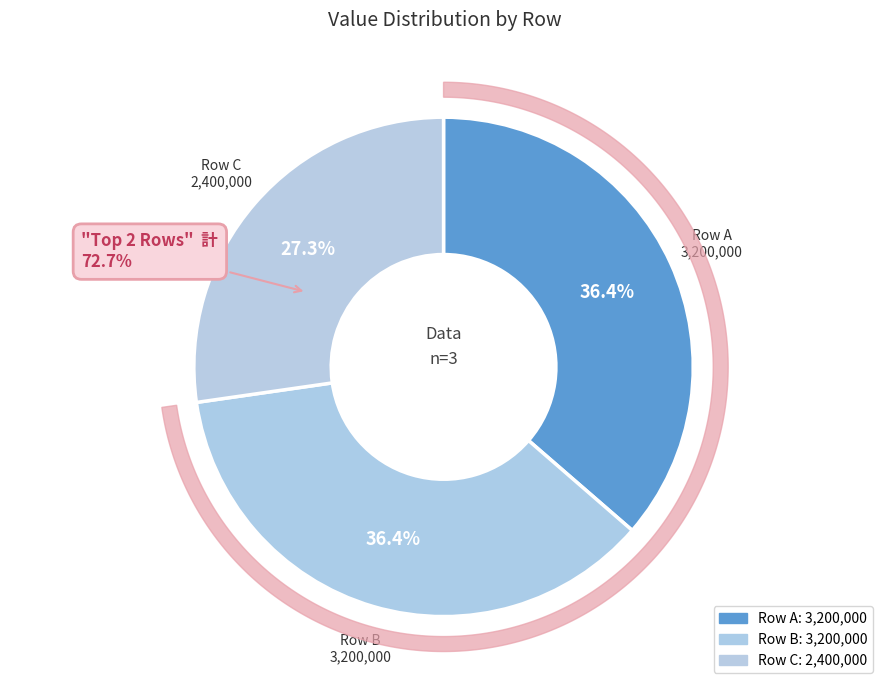

Does 3200000 represent more than half of the total?

No